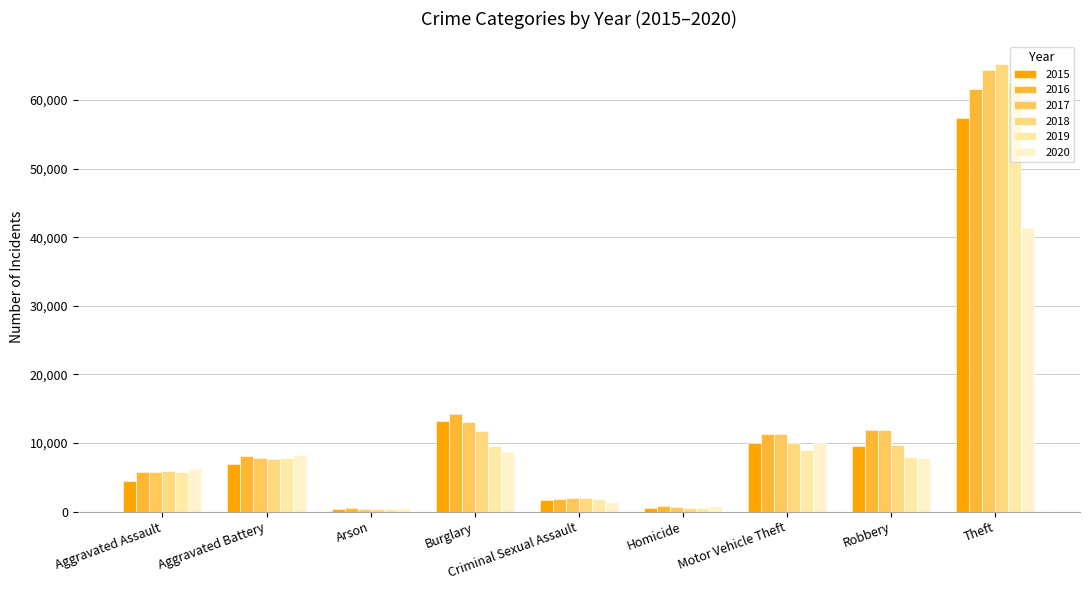

Where is 2015 nearest to the value 28899?

Burglary